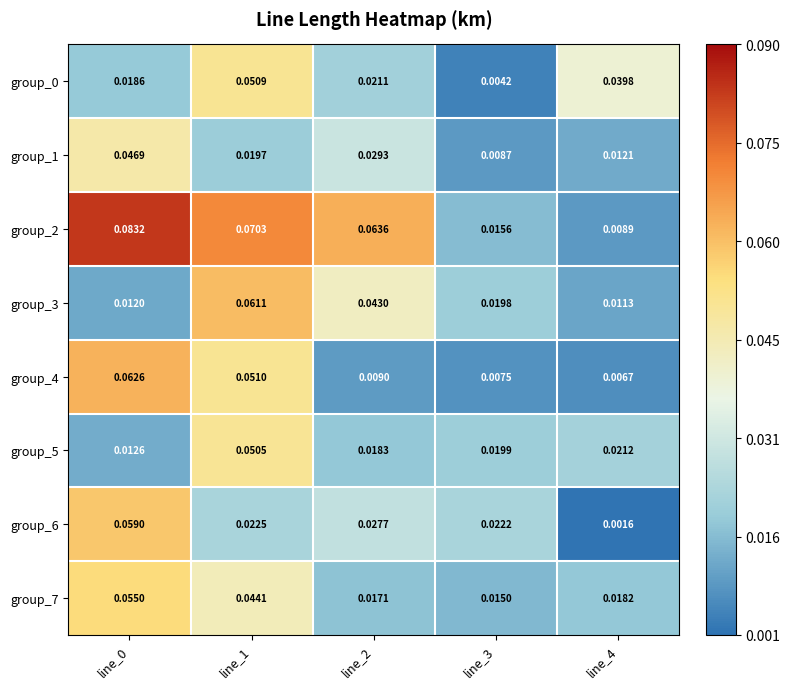

What is the difference between the highest and lowest values at line_0?

0.1